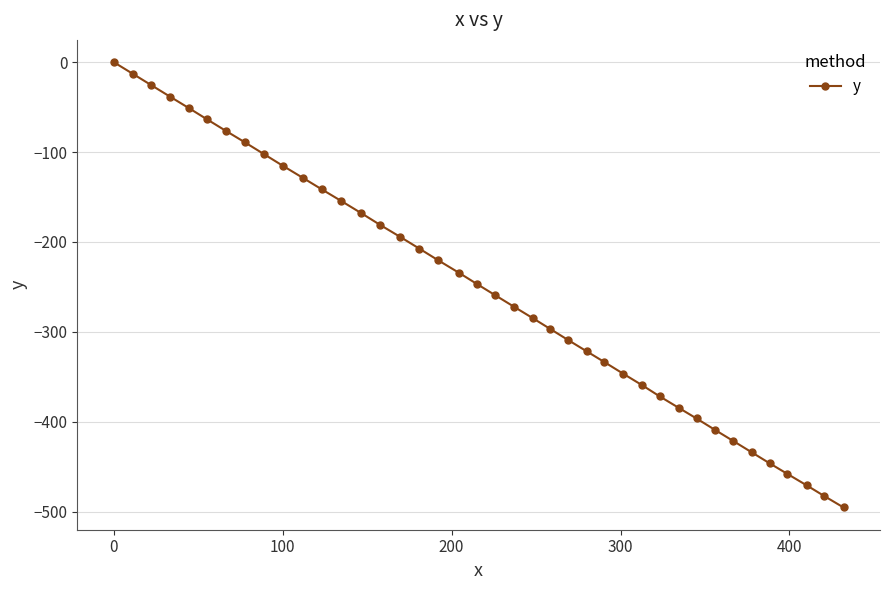

What is the smallest value displayed?

-495.5